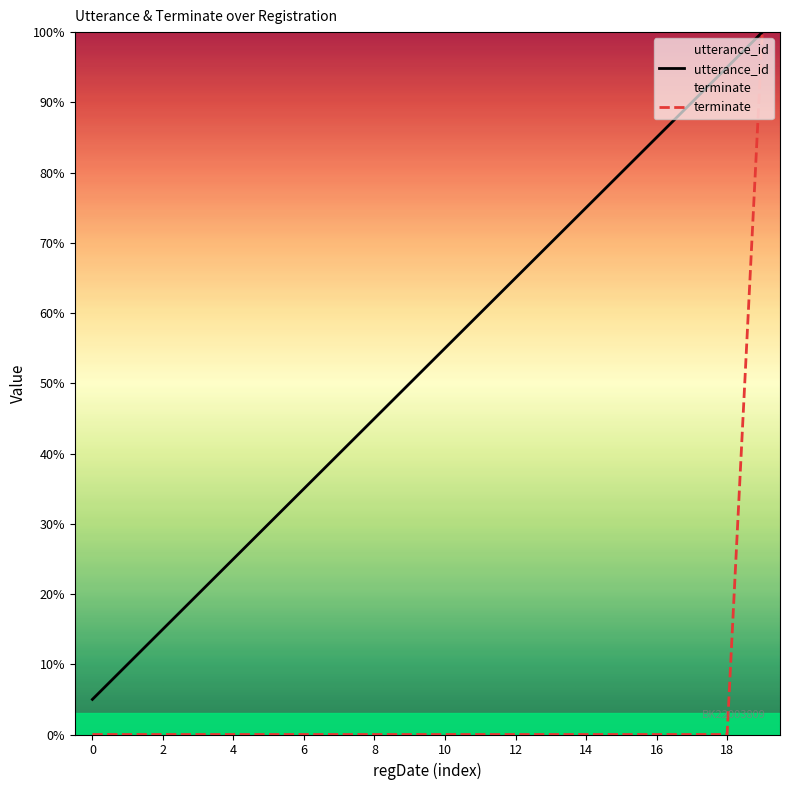

What is the sum of all terminate values?

100.0